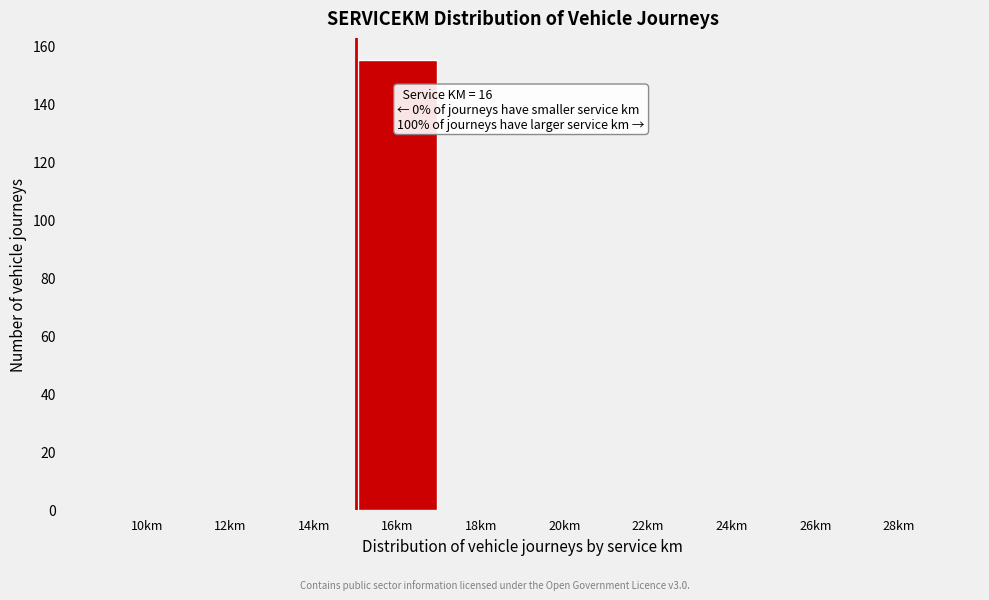

Reading left to right, transcribe all the data shown in this chart.

10km=0	12km=0	14km=0	16km=155	18km=0	20km=0	22km=0	24km=0	26km=0	28km=0